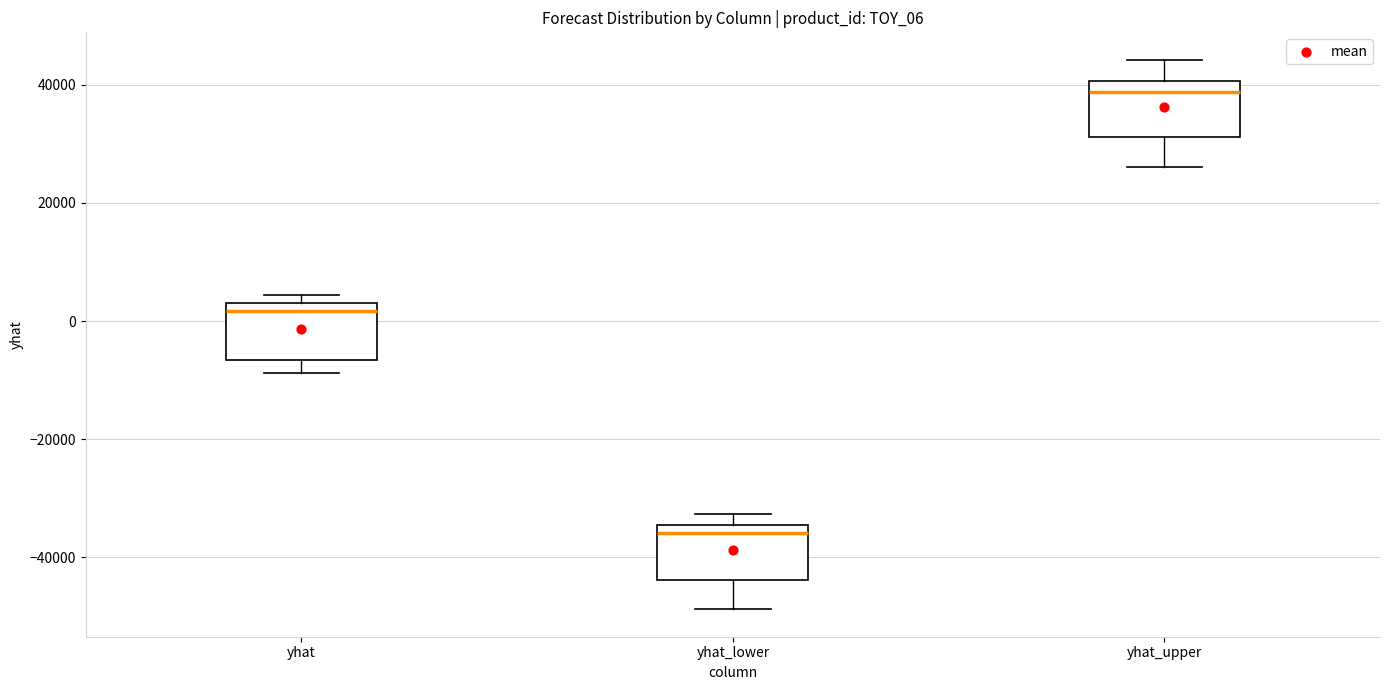

Reading left to right, transcribe this box plot: for each box, give where its median line is, the range the box spans, and where its two whiskers end, as read against the y-axis. The values are not printed on the chart, so give them approximately, as read against the axis.

yhat: median 2000, box -6000 to 4000, whiskers -8000 to 4000 (just above the box's upper edge)
yhat_lower: median -36000, box -44000 to -34000, whiskers -48000 to -32000
yhat_upper: median 38000, box 32000 to 40000, whiskers 26000 to 44000